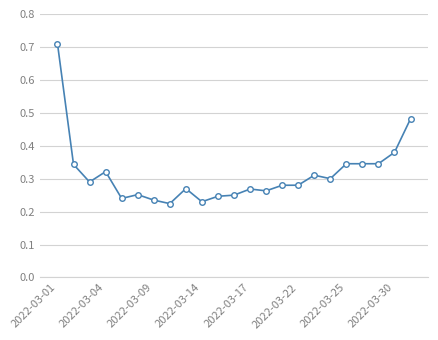

True or false: the data has more than 0 interior local peaks.

True